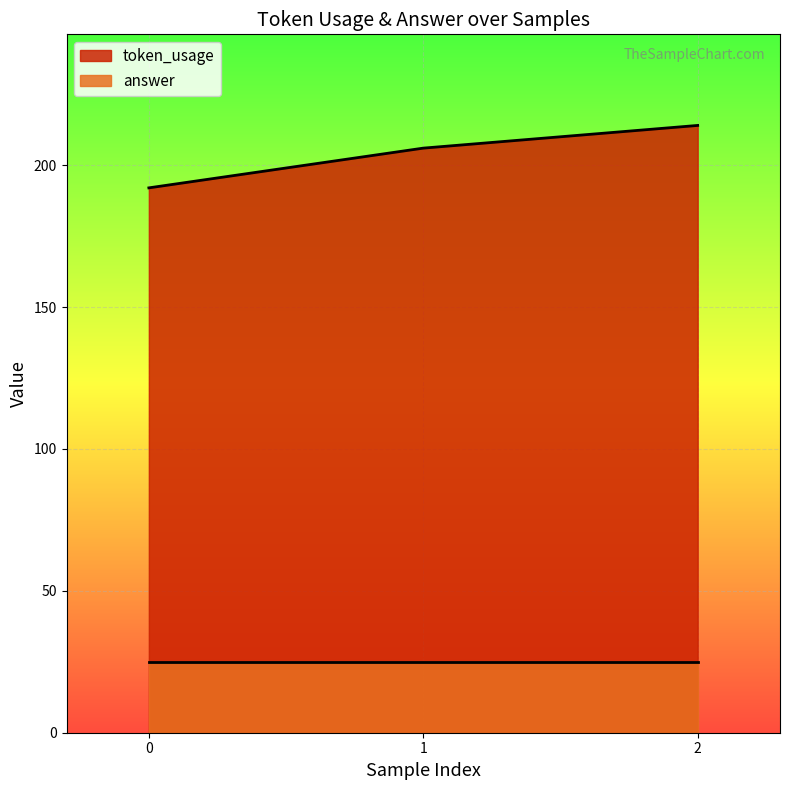

Reading left to right, what are all the values shown in this chart?

192	206	214